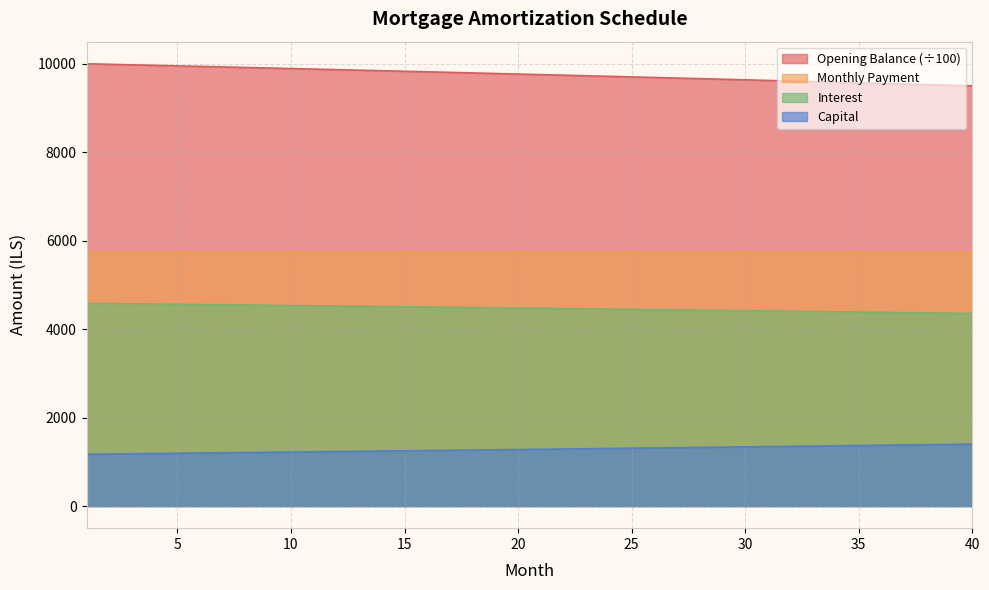

At which category is the sum across all series the highest?

1